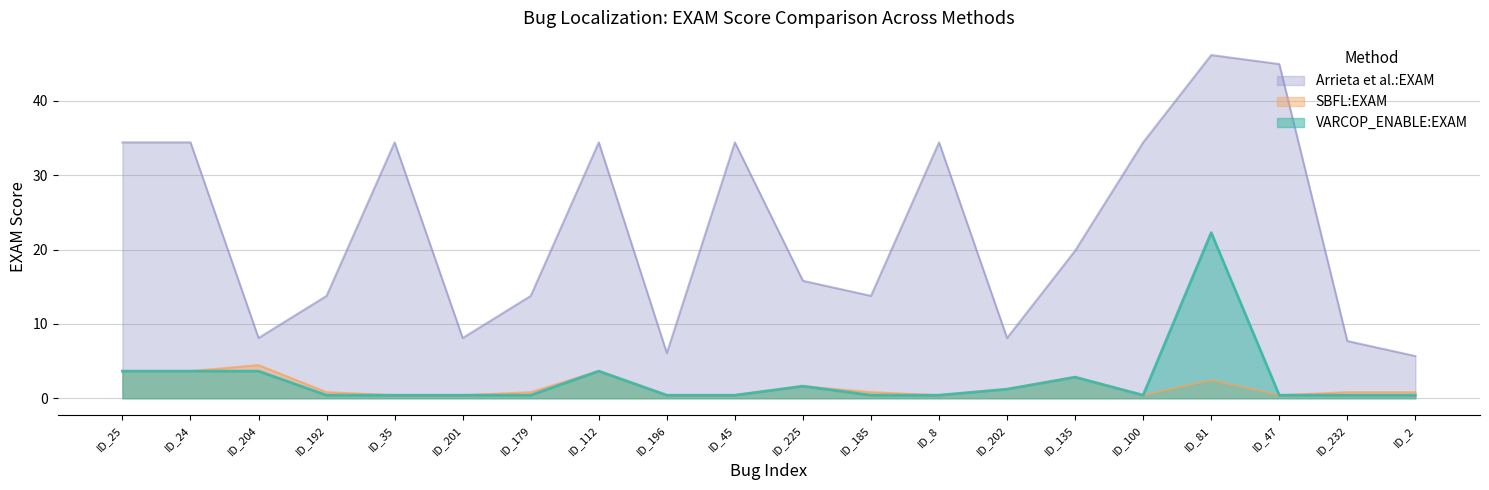

Rank the series at ID_179 from highest to lowest value.

Arrieta et al.:EXAM, SBFL:EXAM, VARCOP_ENABLE:EXAM